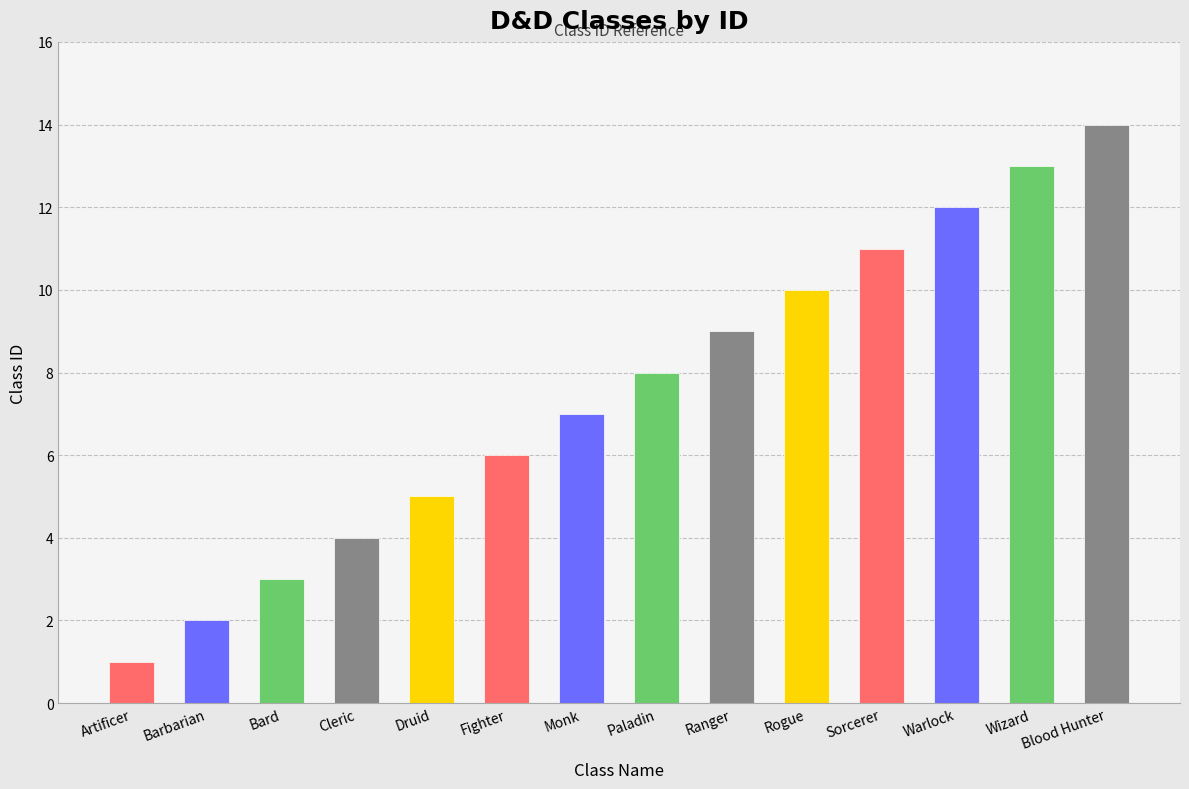

How many distinct data groups are displayed?

1